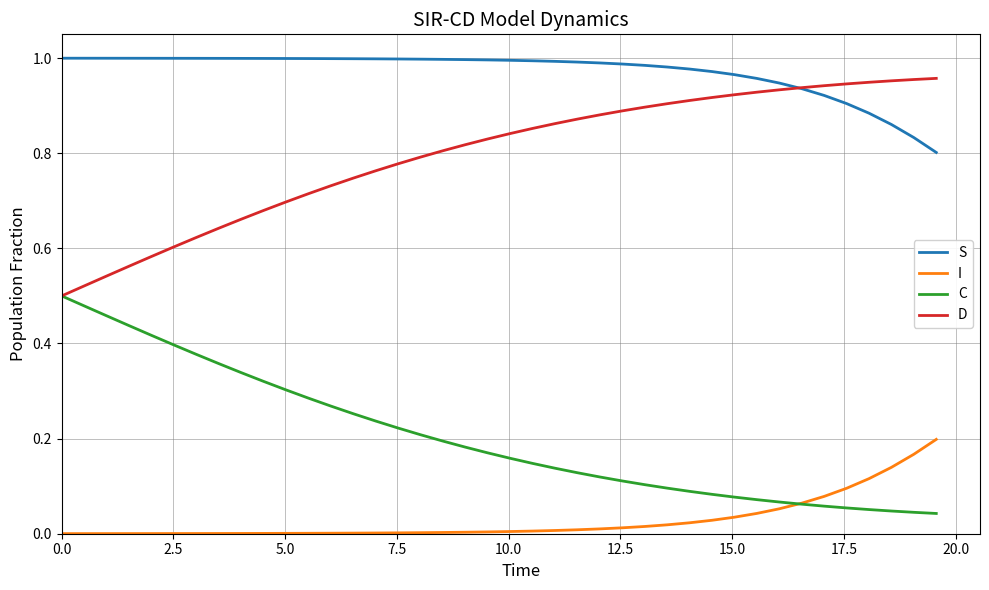

True or false: I and S cross at least once.

False